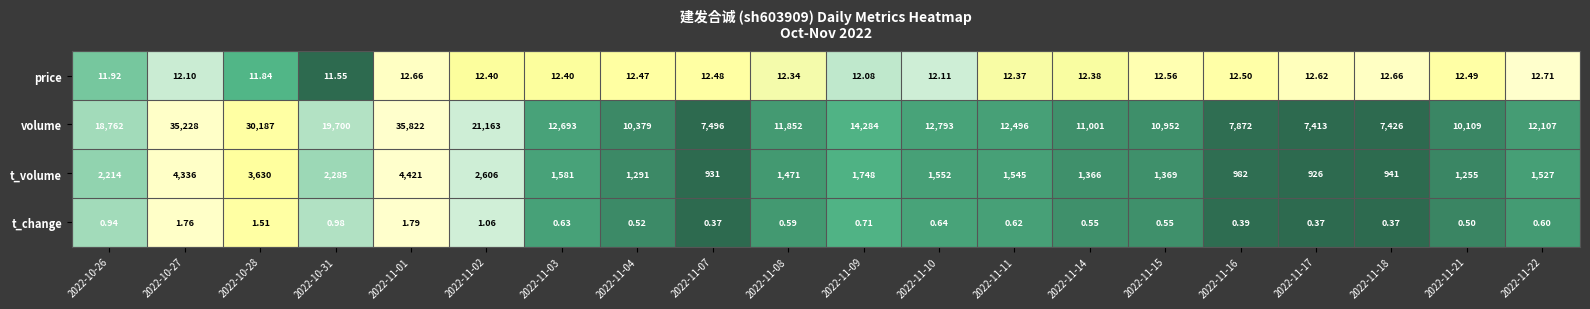

Is the value of t_volume at 2022-11-11 greater than the value of t_change at 2022-10-31?

Yes